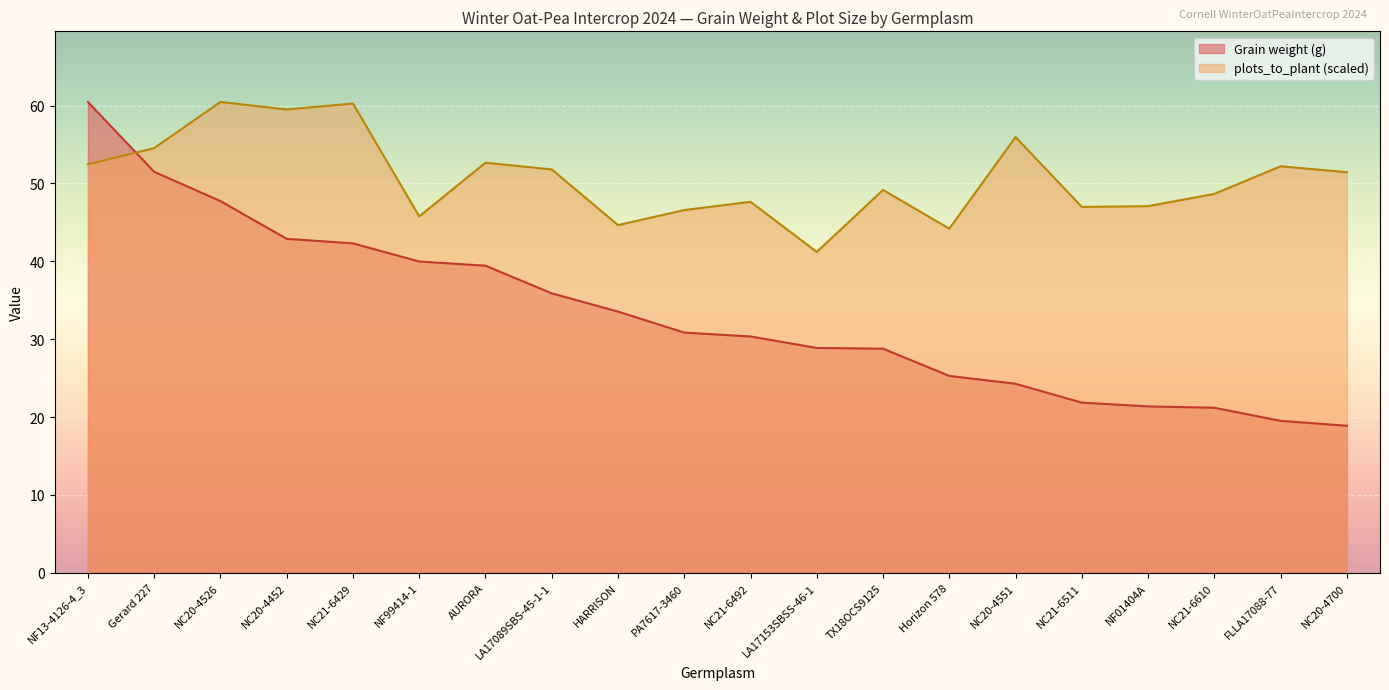

What is the difference between the values at NF13-4126-4_3 and NC20-4526?

12.7